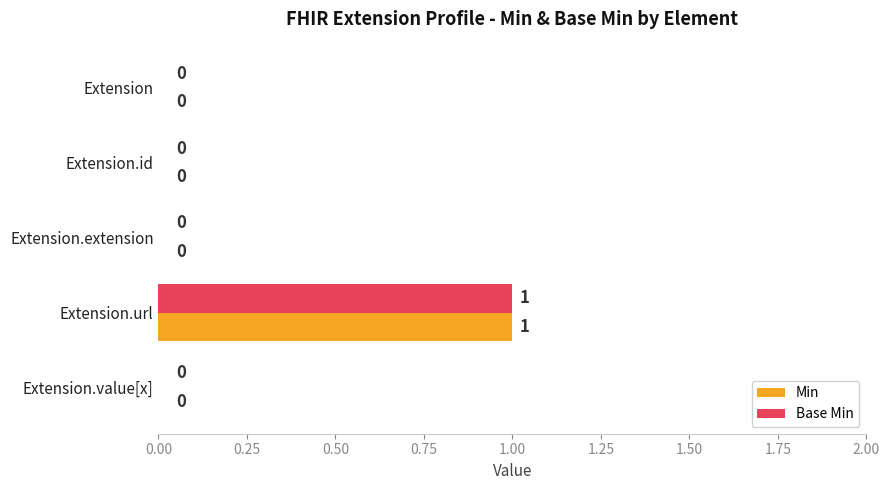

At which category is the sum across all series the highest?

Extension.url